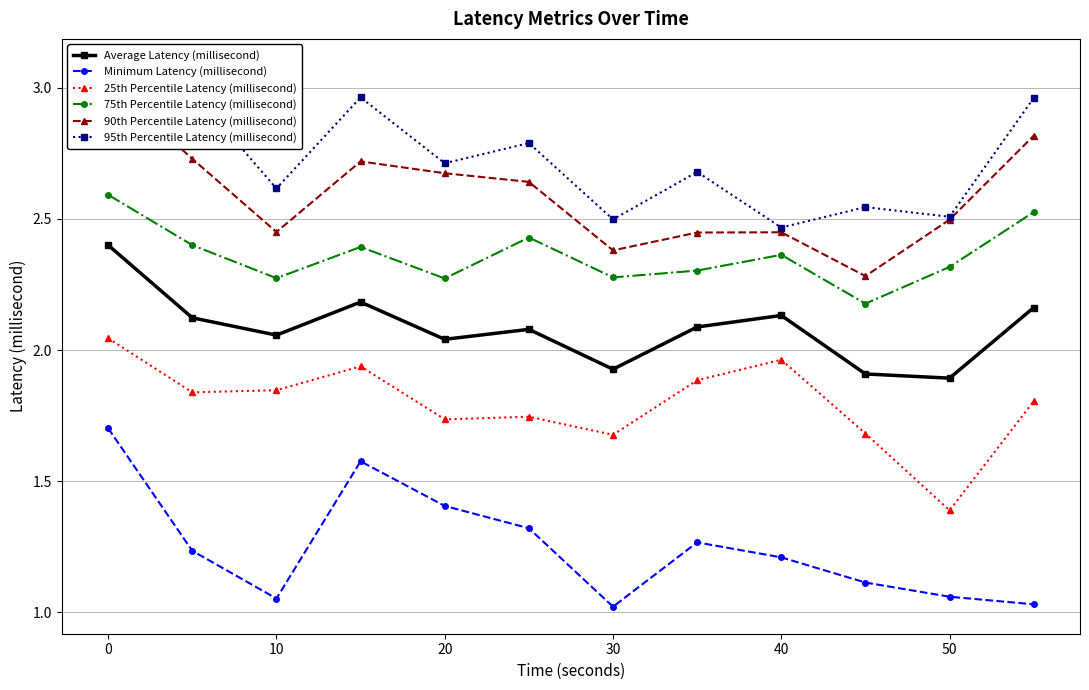

Does the chart have visible grid lines?

Yes